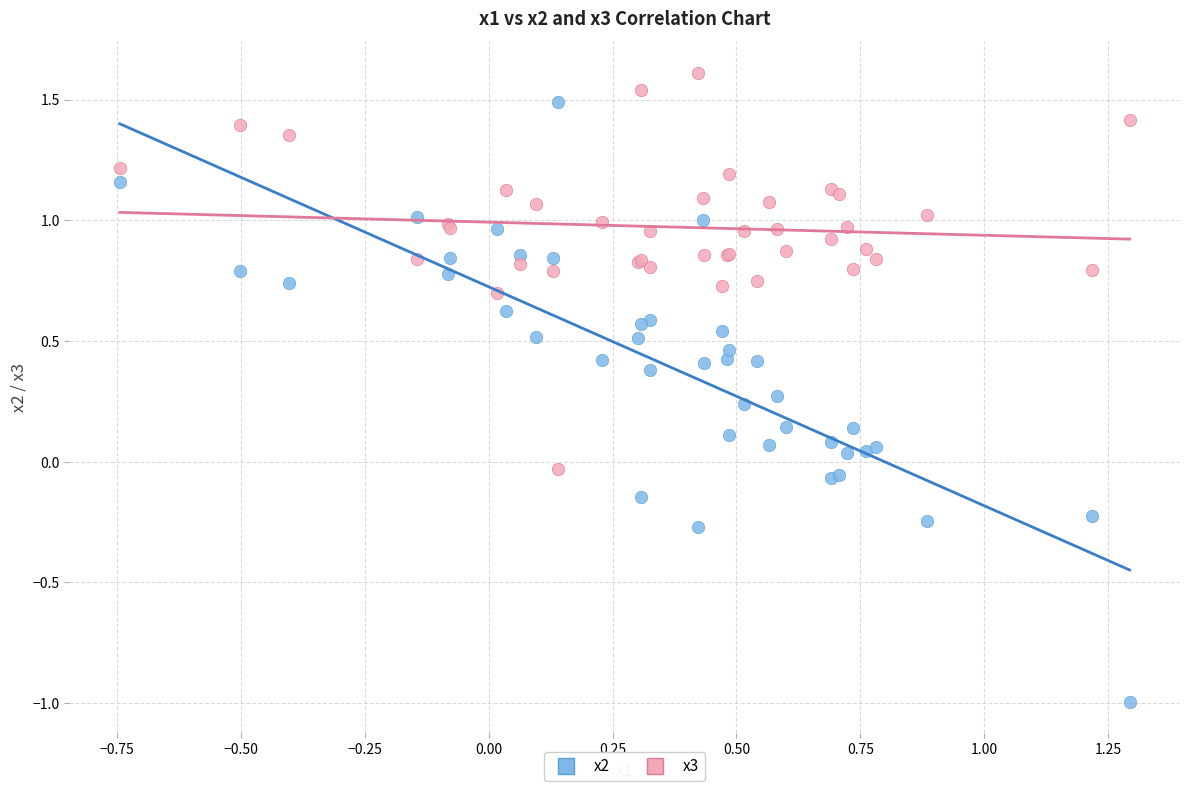

Which series contains the lowest Y value?

x2